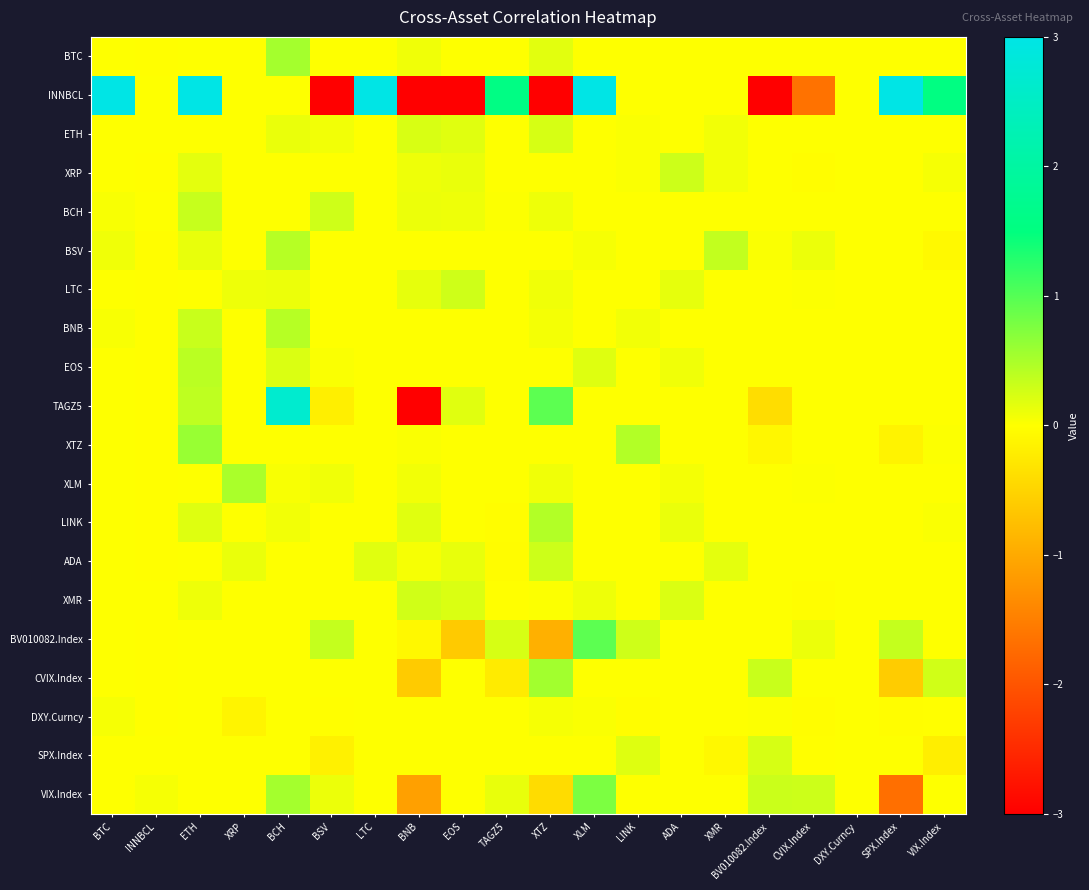

Which category has the lowest value across all series?

BSV